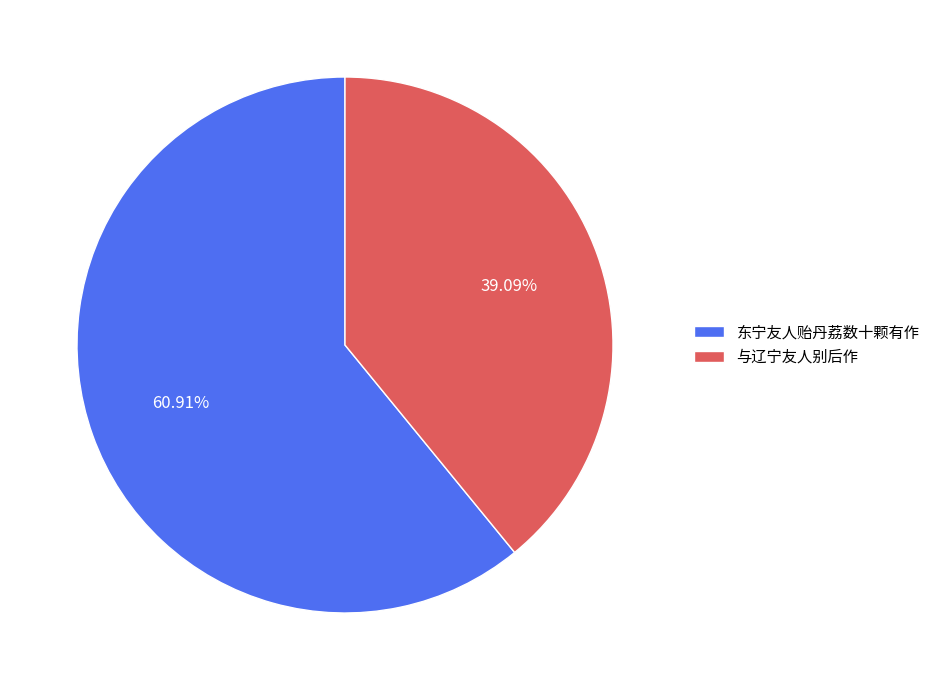

What percentage is the 东宁友人贻丹荔数十颗有作 slice, to the nearest percent?

61%